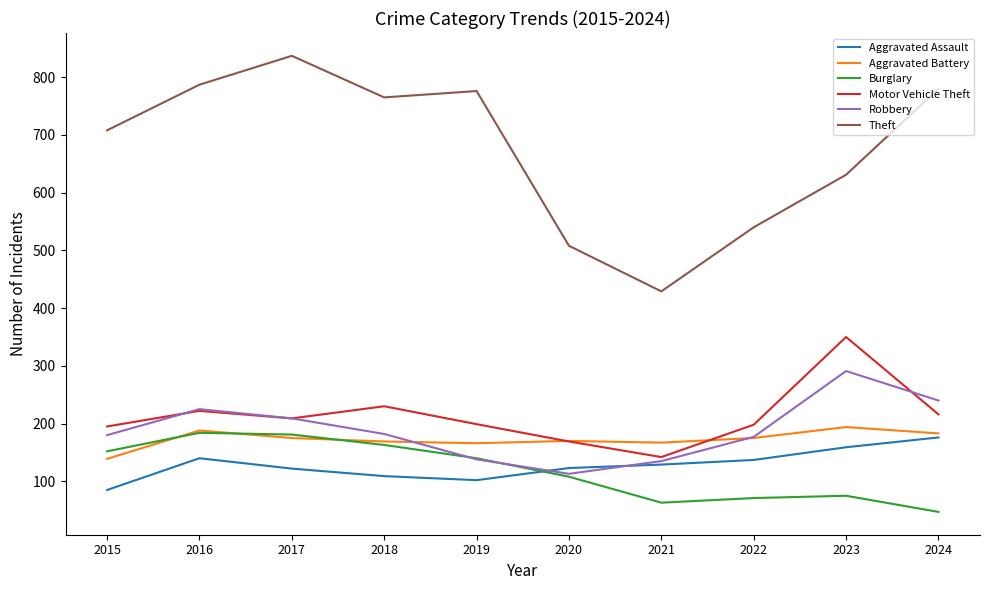

What is the average value of the Robbery series?

189